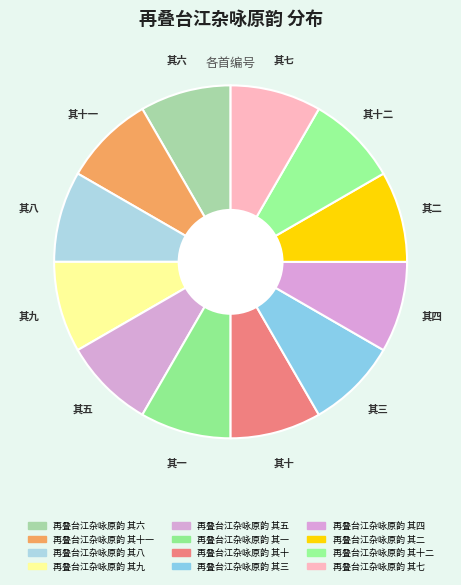

How many slices are in this pie chart?

12